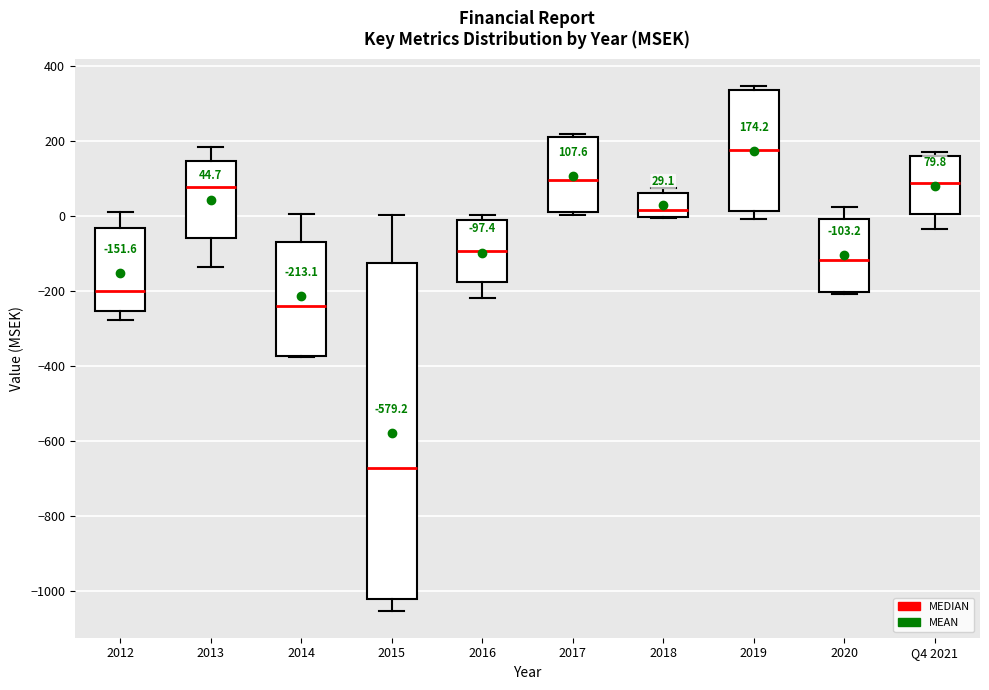

Which box has the lowest median line?

2015